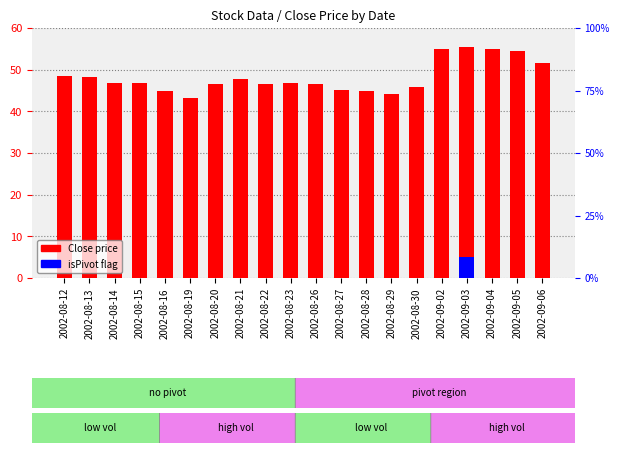

What is the label of the 11th bar from the left?

2002-08-26